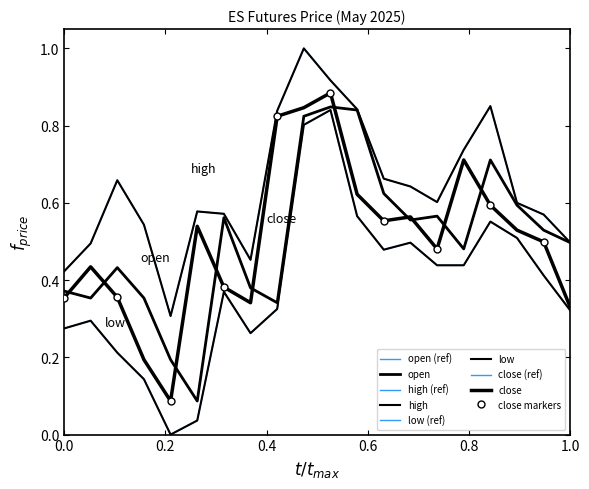

Which series changed the most between 2025-05-01 08:00 and 2025-05-05 08:00?

open